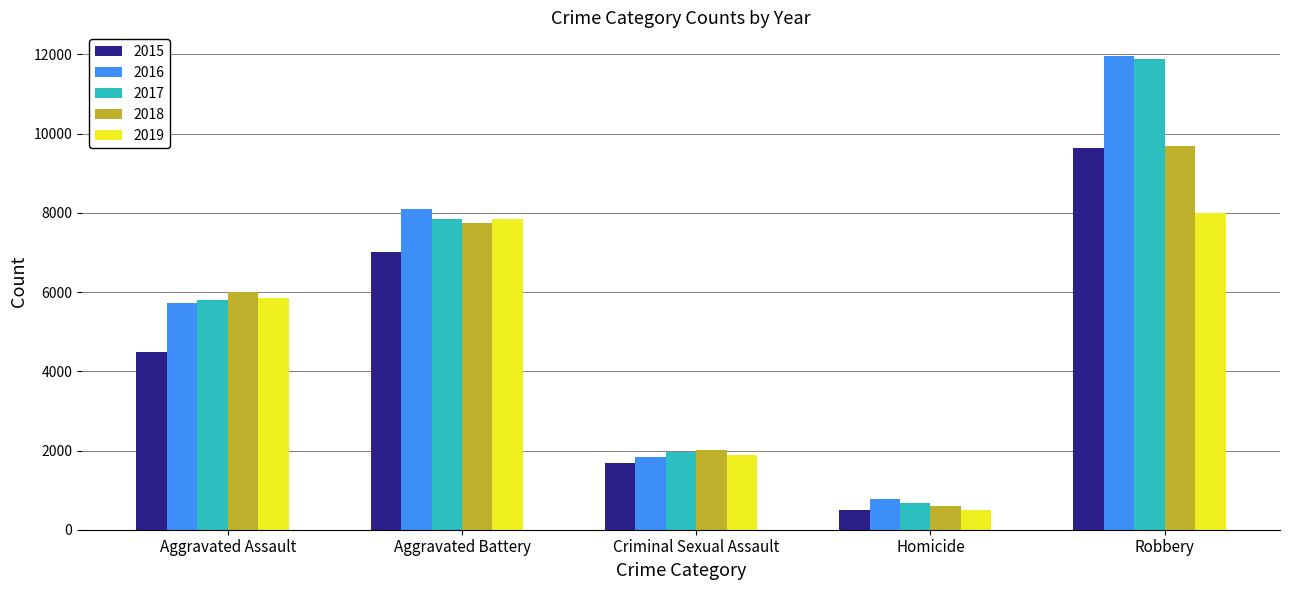

What is the lowest value of the 2019 series?

498